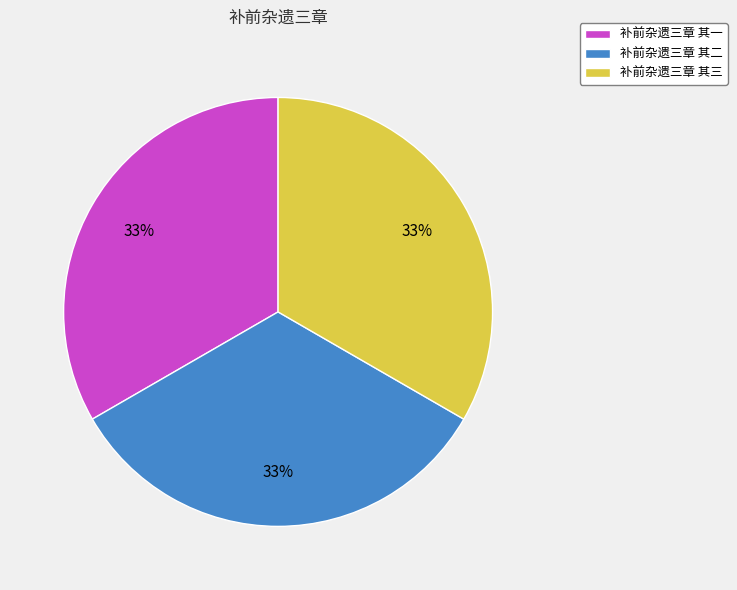

What is the ratio of the value at 补前杂遗三章 其一 to the value at 补前杂遗三章 其三?

1.0